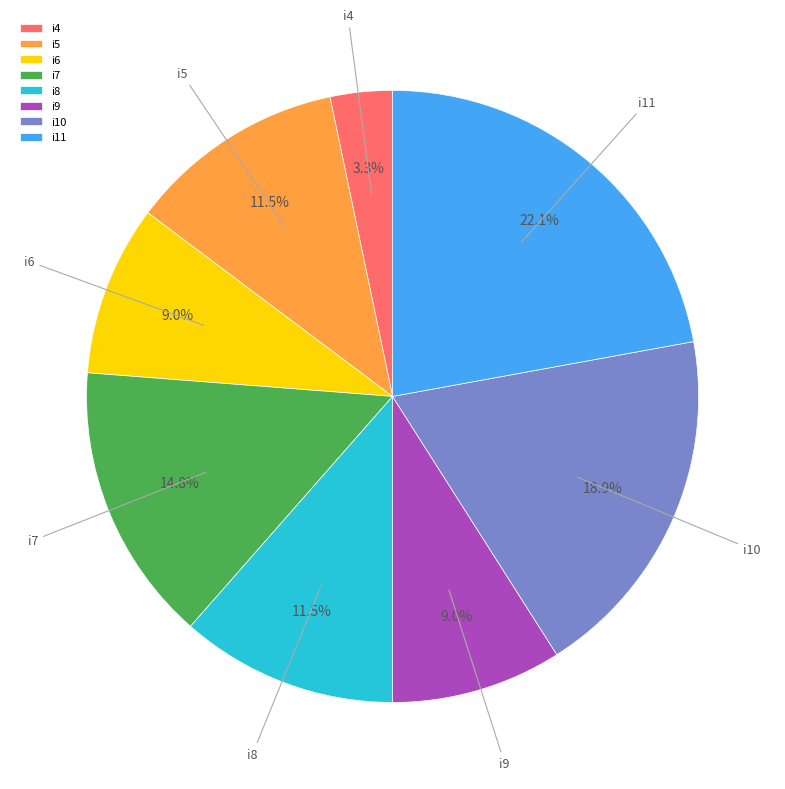

To the nearest percent, what is the difference between the i11 and i8 slice percentages?

11%